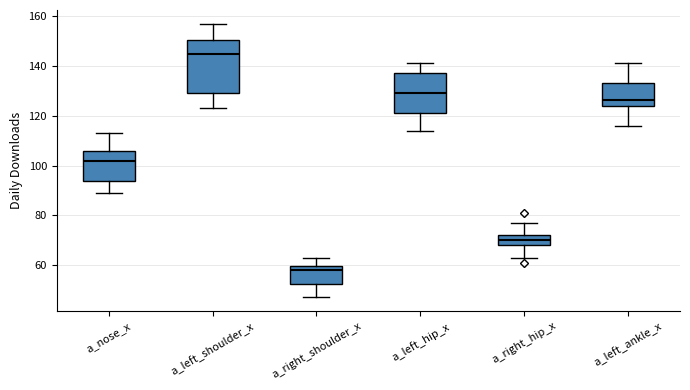

Which box's median line is the lowest?

a_right_shoulder_x